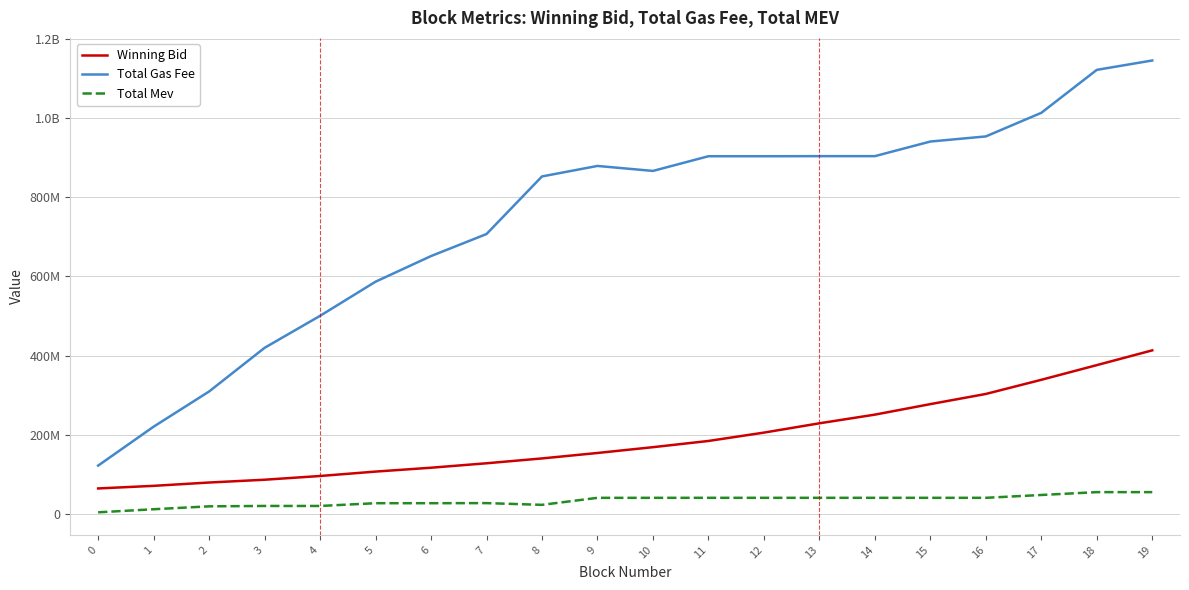

Rank the series at 3 from lowest to highest value.

Total Mev, Winning Bid, Total Gas Fee